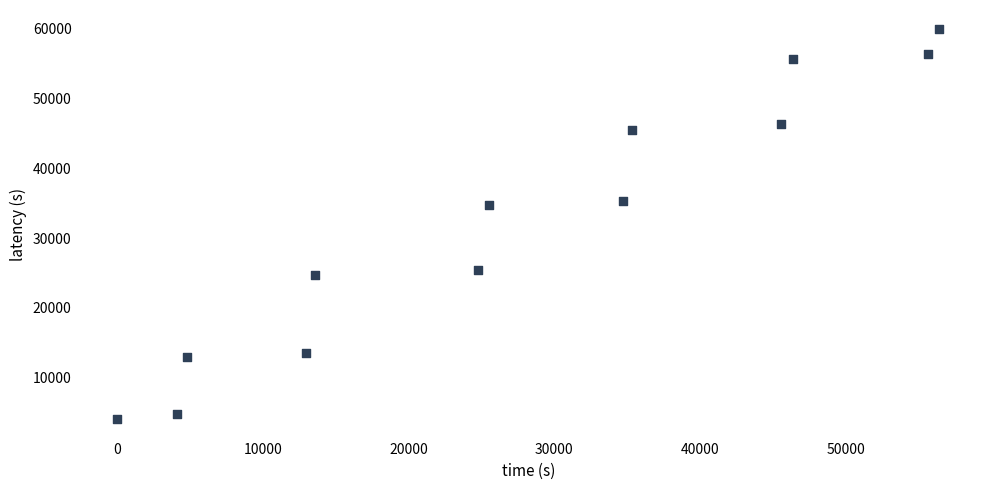

What is the range of X values (max minus min)?

56415